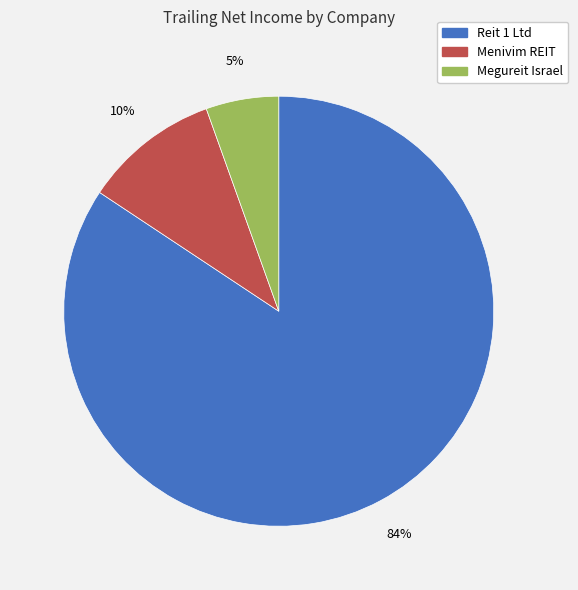

To the nearest percent, what is the average slice percentage?

33%